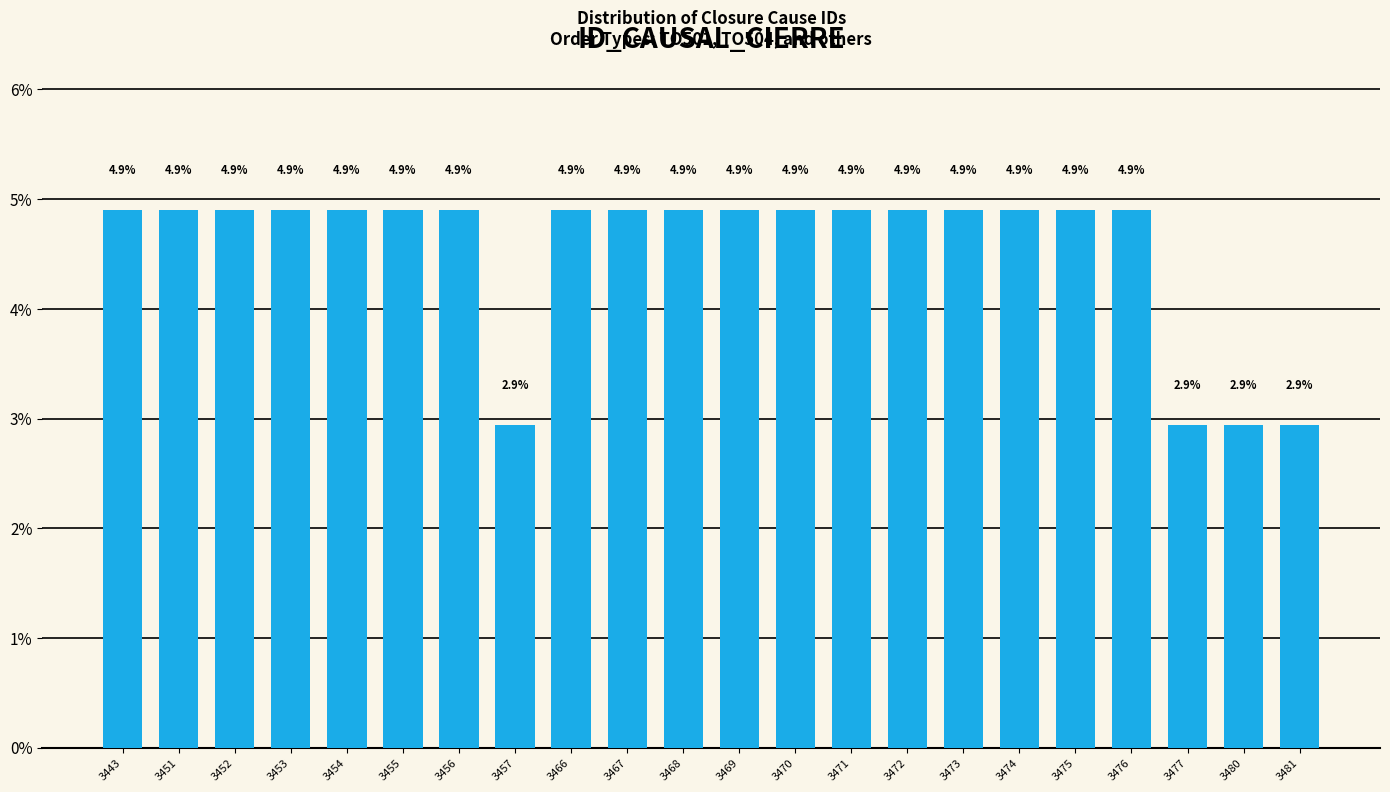

Reading right to left, transcribe all the data shown in this chart.

2.9	2.9	2.9	4.9	4.9	4.9	4.9	4.9	4.9	4.9	4.9	4.9	4.9	4.9	2.9	4.9	4.9	4.9	4.9	4.9	4.9	4.9